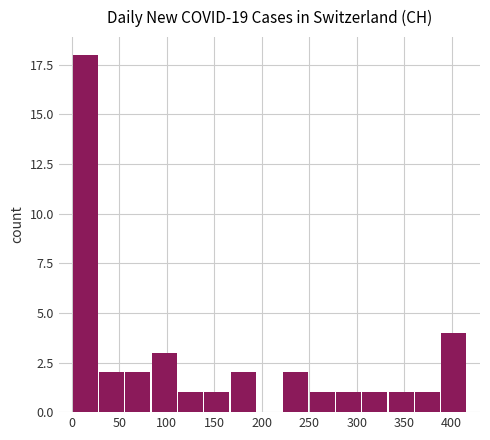

What is the sum of all values?

40